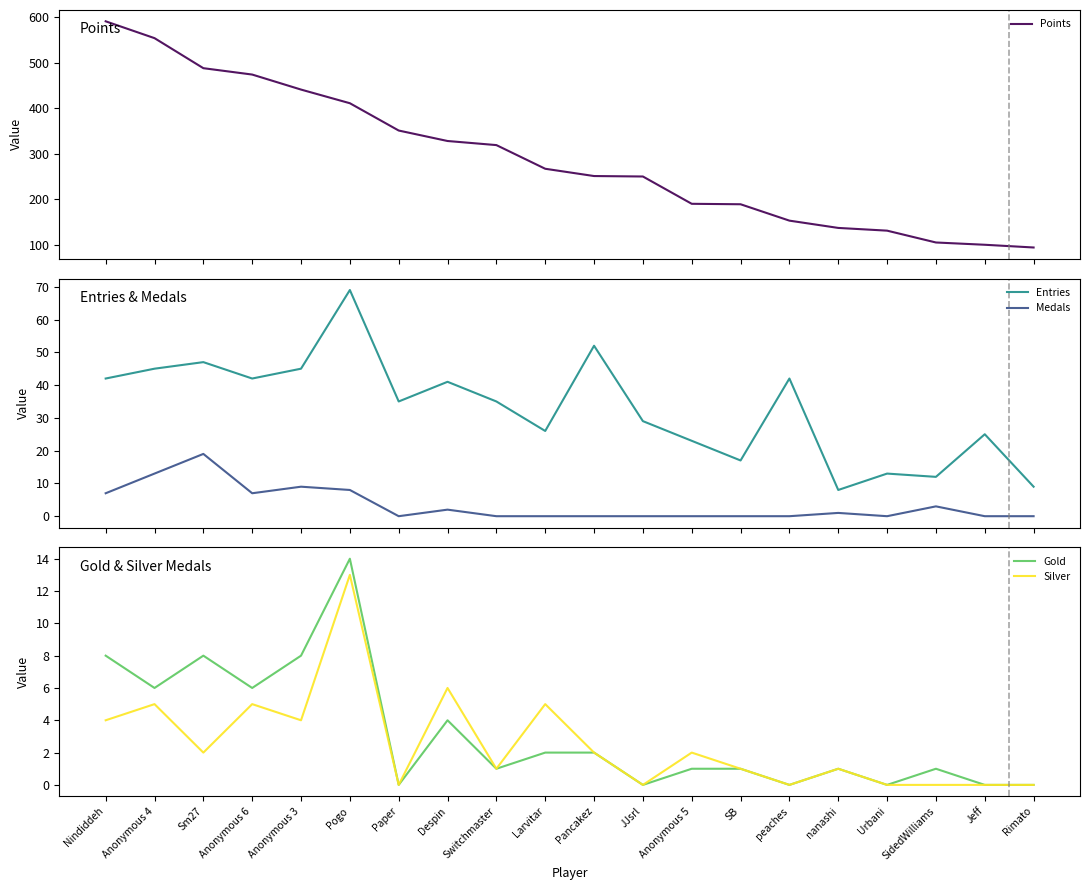

Where does the Gold series first go above 1?

Nindiddeh